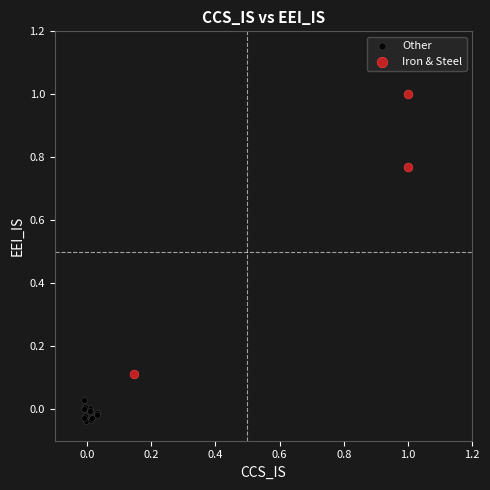

Which series has the largest Y range (max minus min)?

Iron & Steel